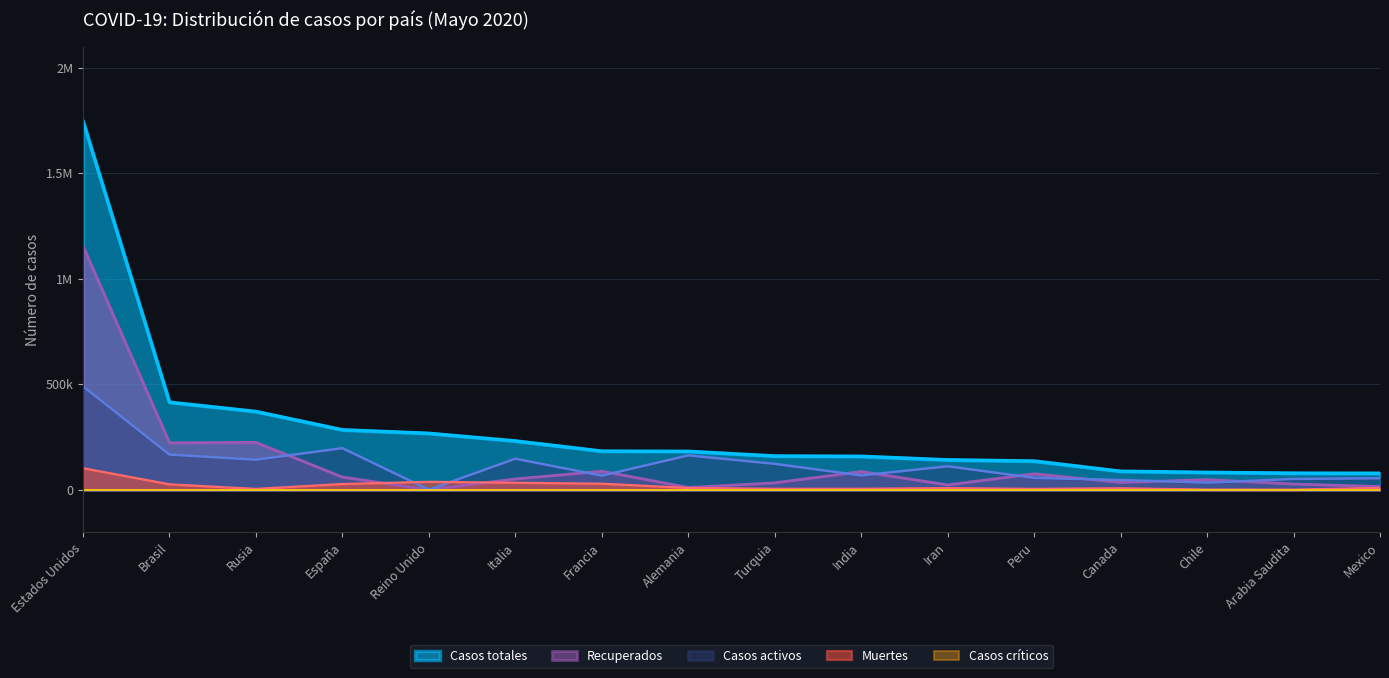

What is the difference between the Recuperados values at Francia and Peru?

11980